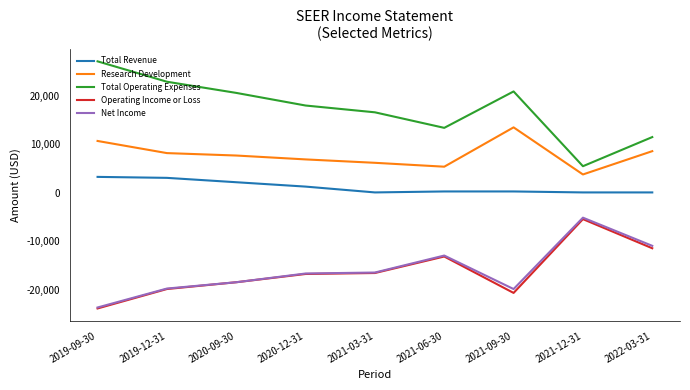

Is the value of Net Income at 2021-12-31 greater than the value of Total Operating Expenses at 2019-12-31?

No